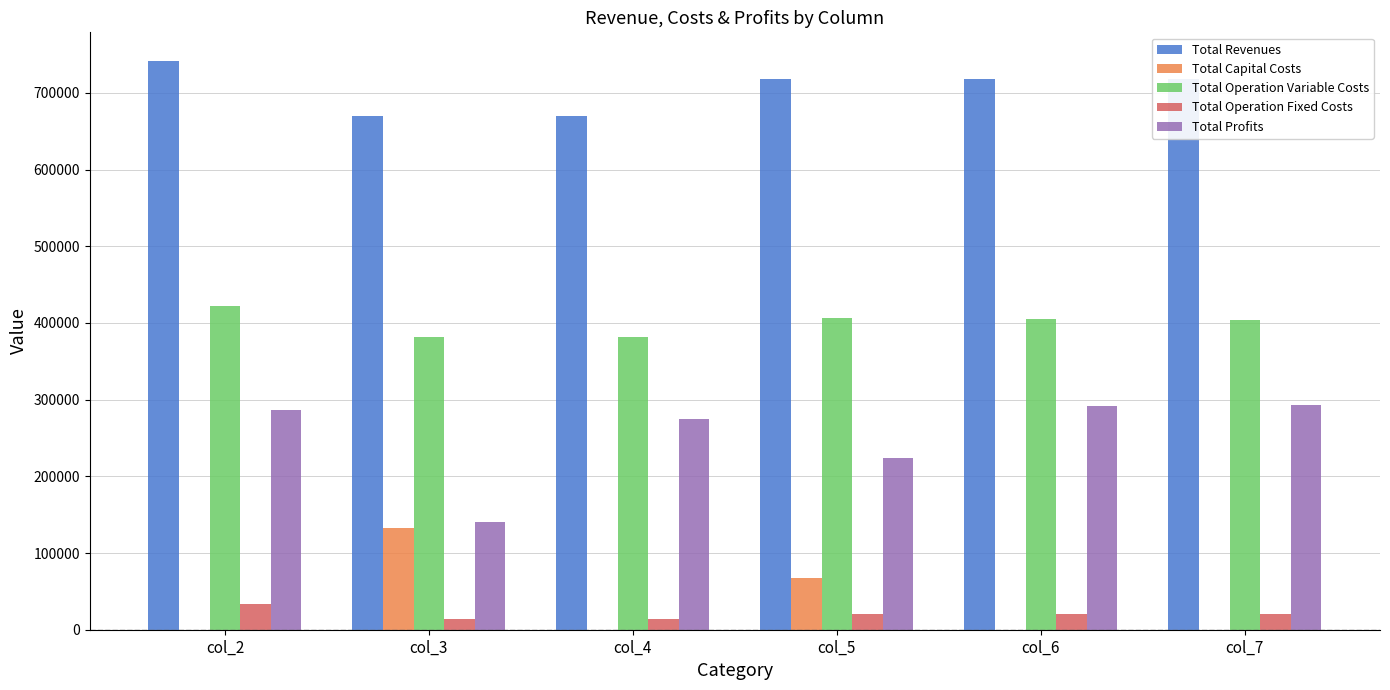

How many groups of bars are there?

6